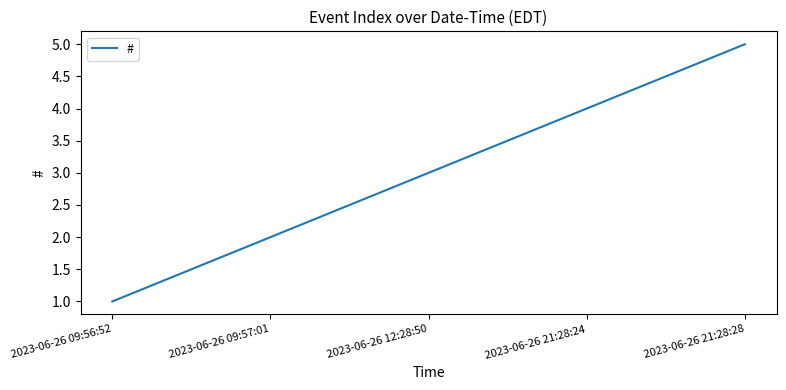

What is the change in value from 2023-06-26 09:57:01 to 2023-06-26 21:28:24?

+2